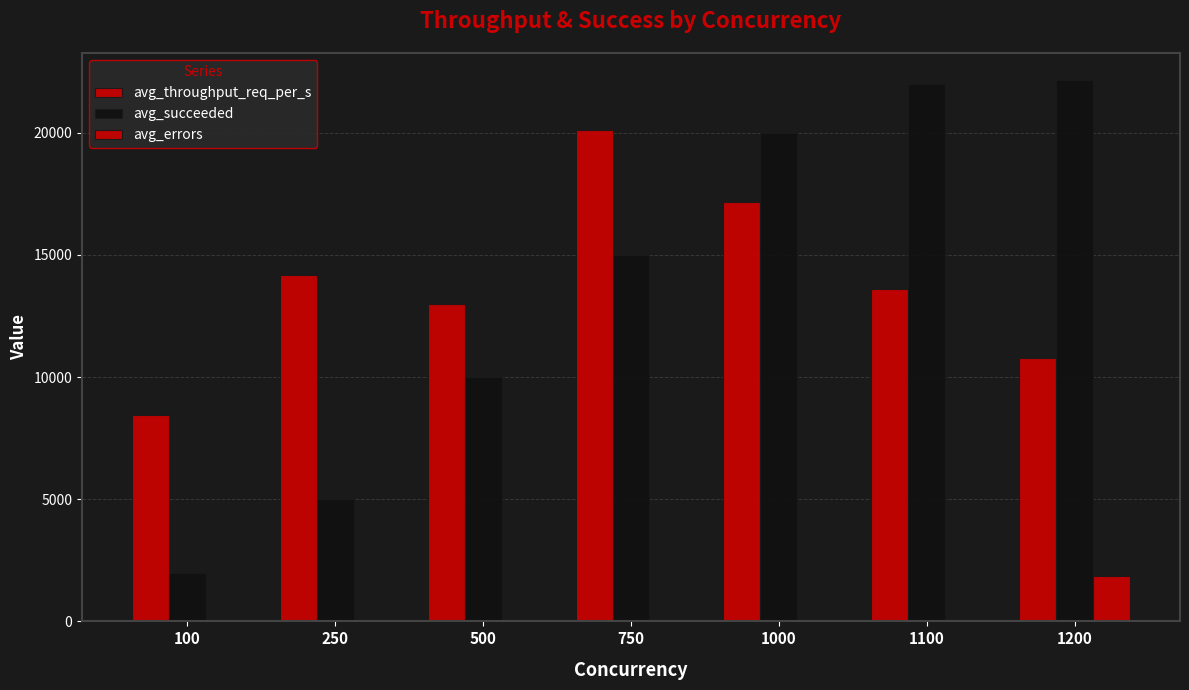

Where is avg_throughput_req_per_s nearest to the value 14270?

250